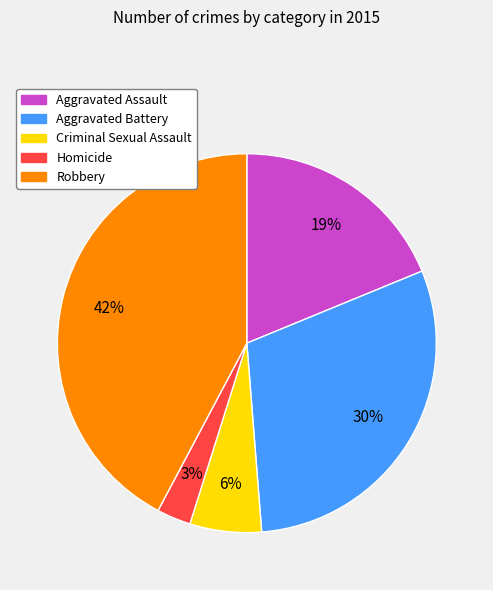

True or false: Robbery accounts for 42% of the total.

True